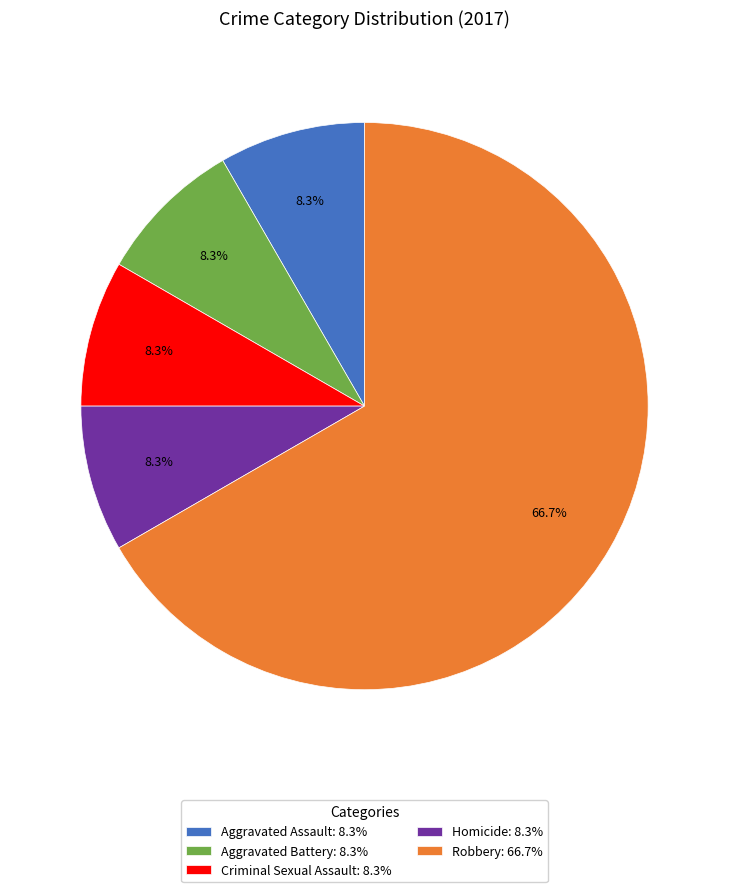

What percentage is the Criminal Sexual Assault slice, to the nearest percent?

8%